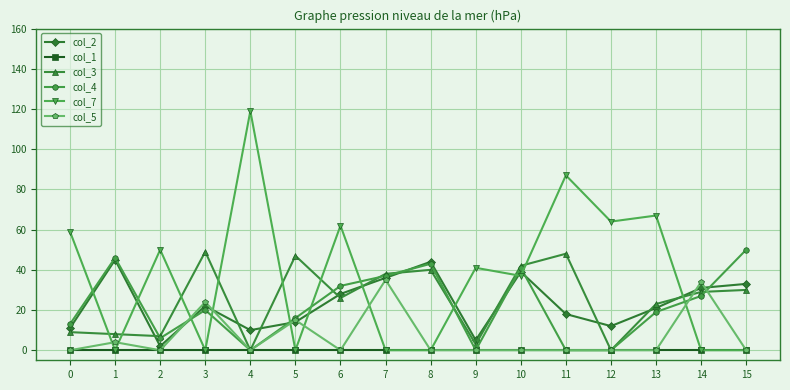

The col_1 series shows 0 at 12. True or false?

True